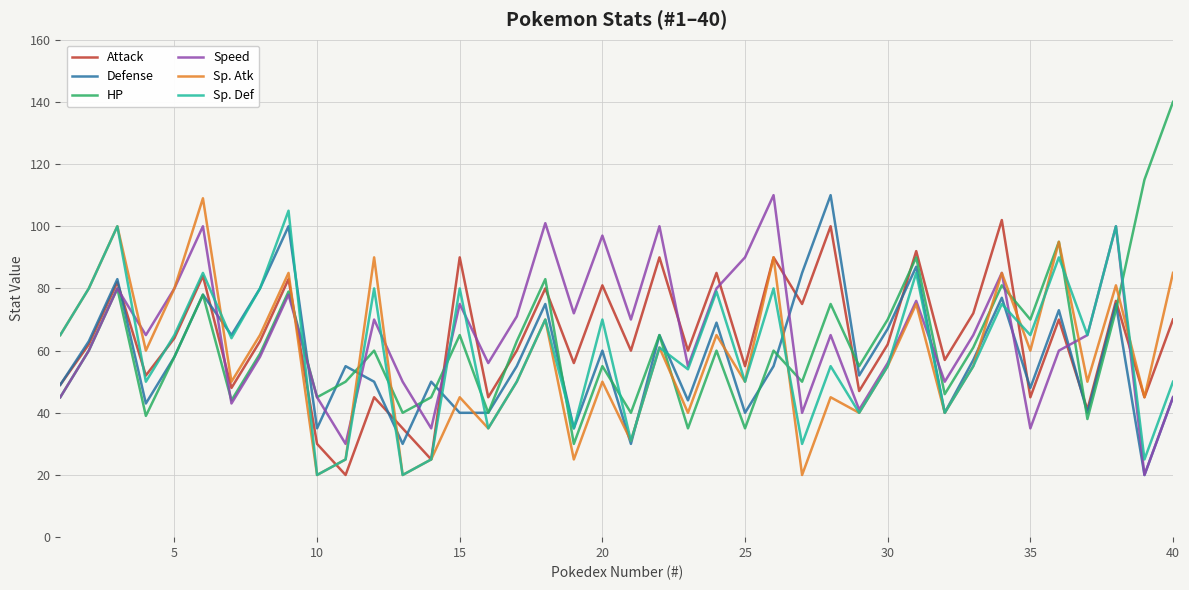

What is the average value of the HP series?

62